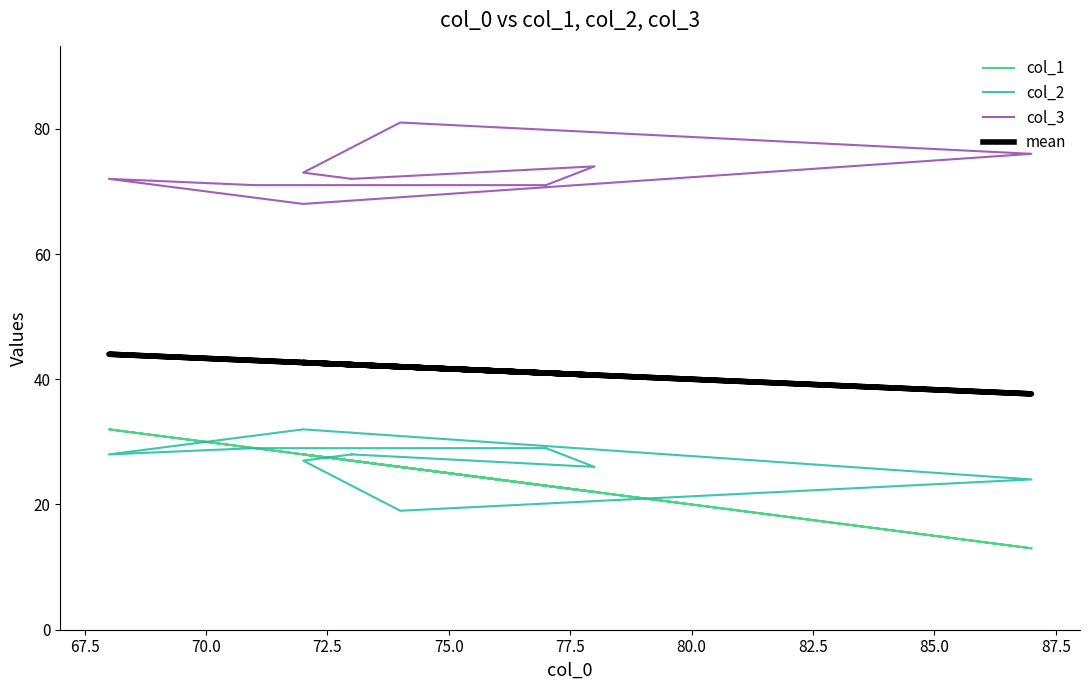

Reading right to left, what are all the values shown in this chart?

col_1: 27.0	22.0	23.0	29.0	32.0	28.0	13.0	26.0	28.0	27.0
col_2: 28.0	26.0	29.0	29.0	28.0	32.0	24.0	19.0	27.0	28.0
col_3: 72.0	74.0	71.0	71.0	72.0	68.0	76.0	81.0	73.0	72.0
mean: 42.3	40.7	41.0	43.0	44.0	42.7	37.7	42.0	42.7	42.3